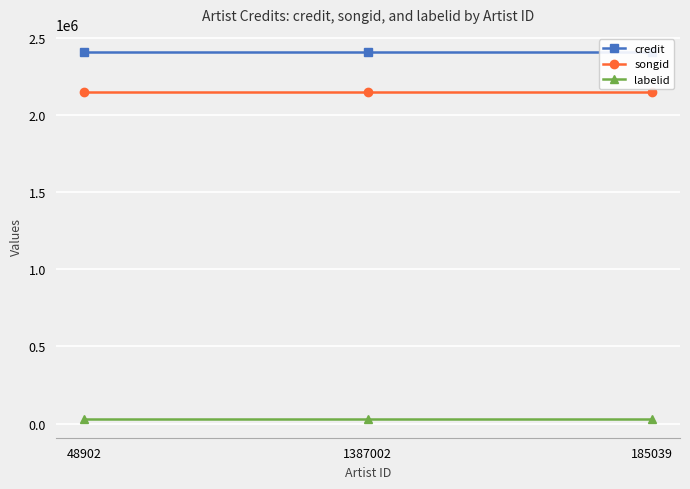

What is the label of the 3rd point from the left?

185039